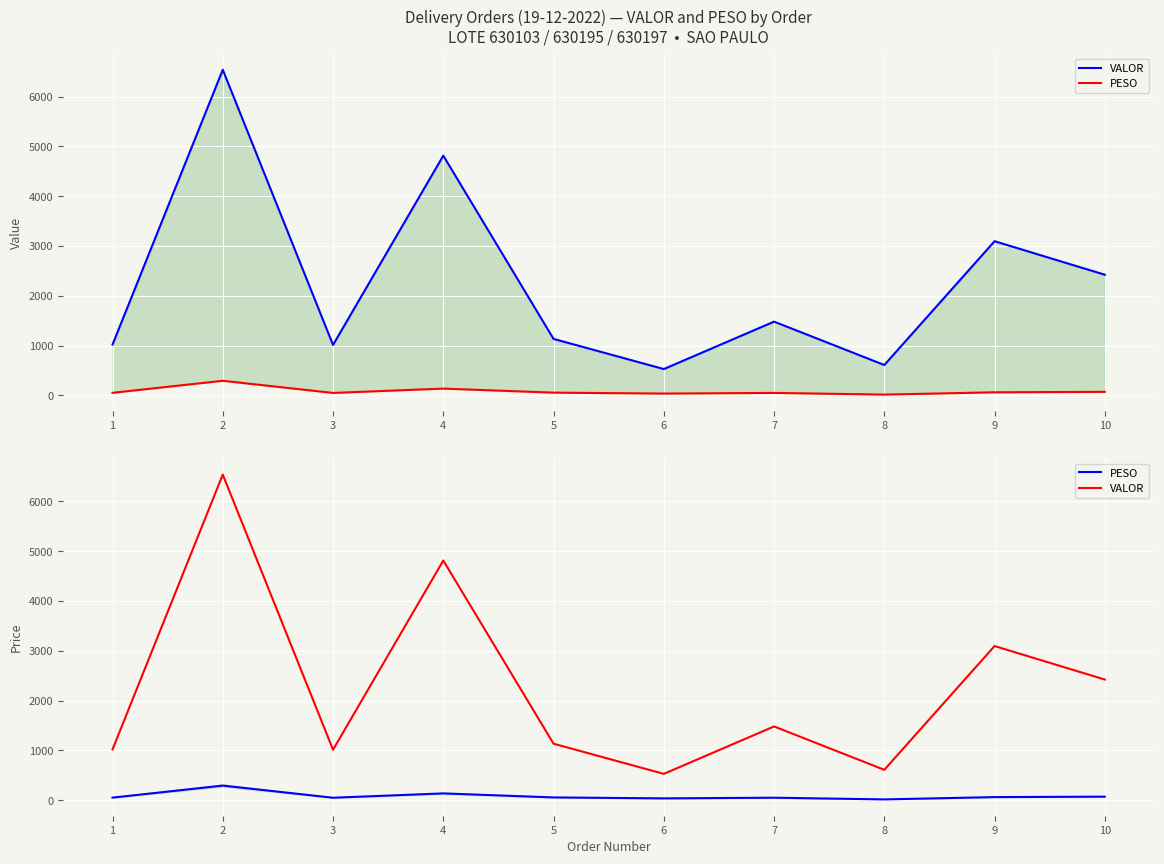

Reading right to left, list all the values displayed in this chart.

VALOR: 2423.3	3095.8	610.9	1481.6	529.6	1135.1	4813.2	1014.2	6538.2	1020.5
PESO: 72.2	63.4	16.8	51.0	37.7	56.6	137.5	50.3	294.5	52.7